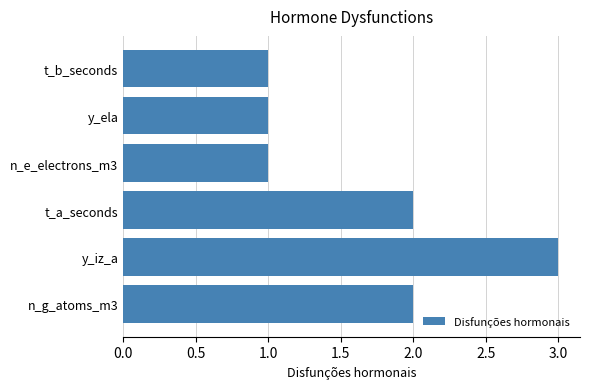

Is it true that the value at t_a_seconds is 2?

True